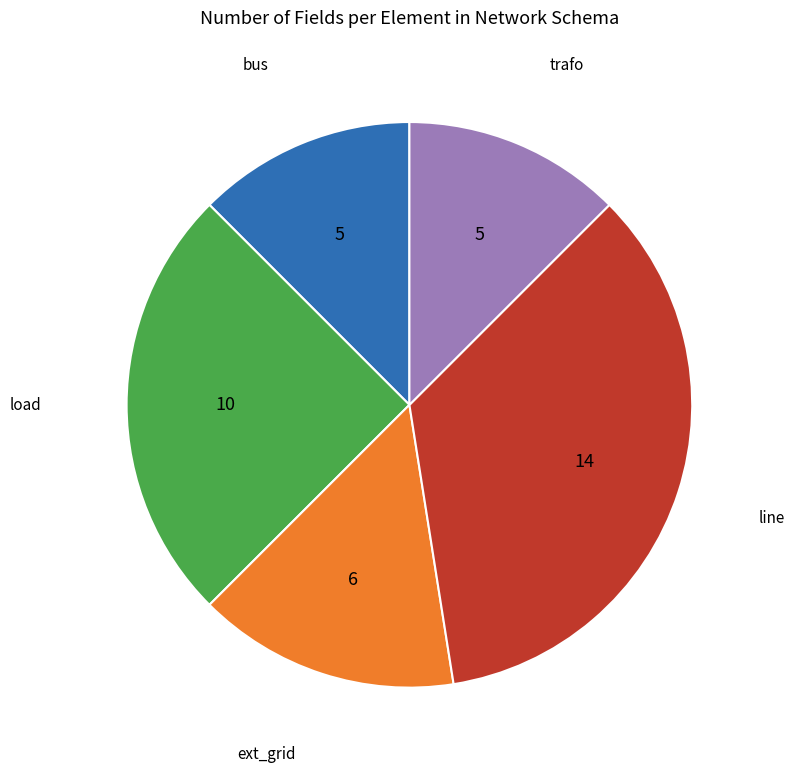

Does any single category account for the majority?

No